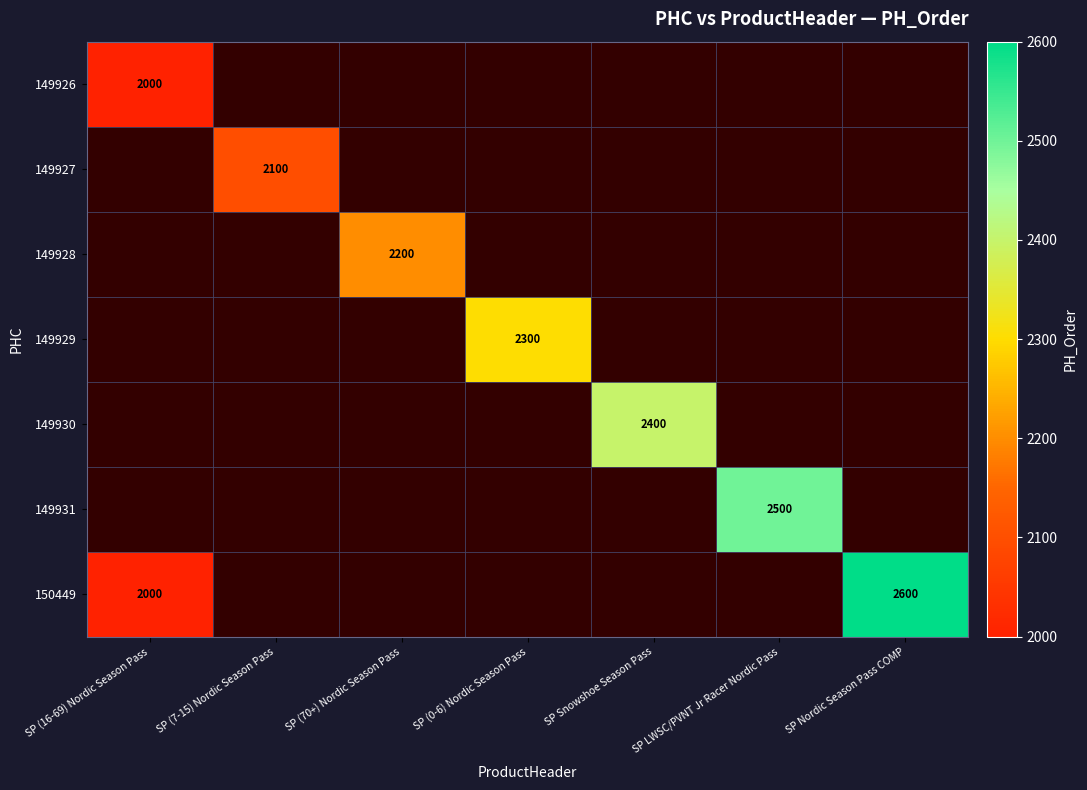

Count the number of categories in the chart.

7